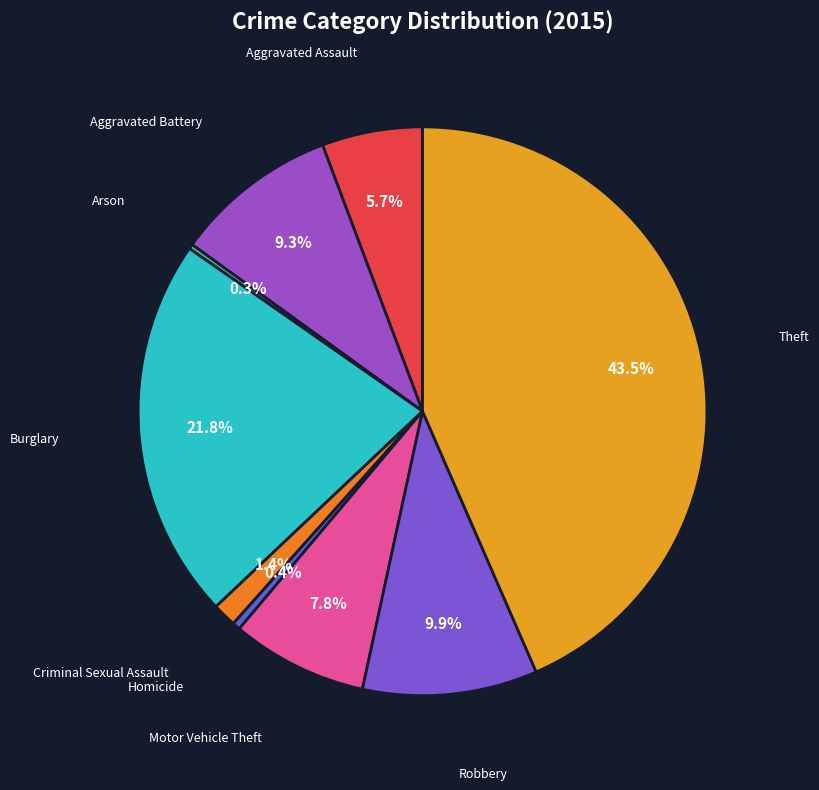

Is there a majority slice in this chart?

No